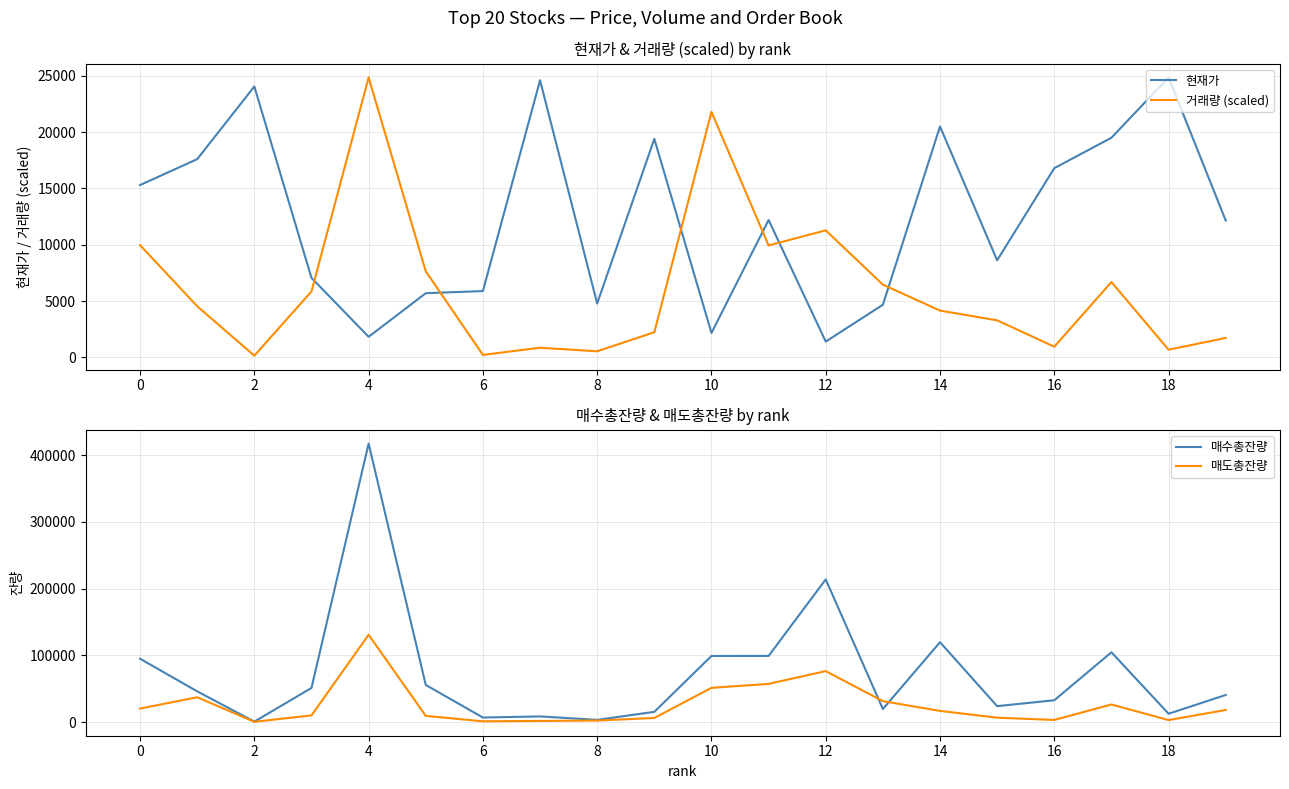

Where is 거래량 (scaled) nearest to the value 12501?

12